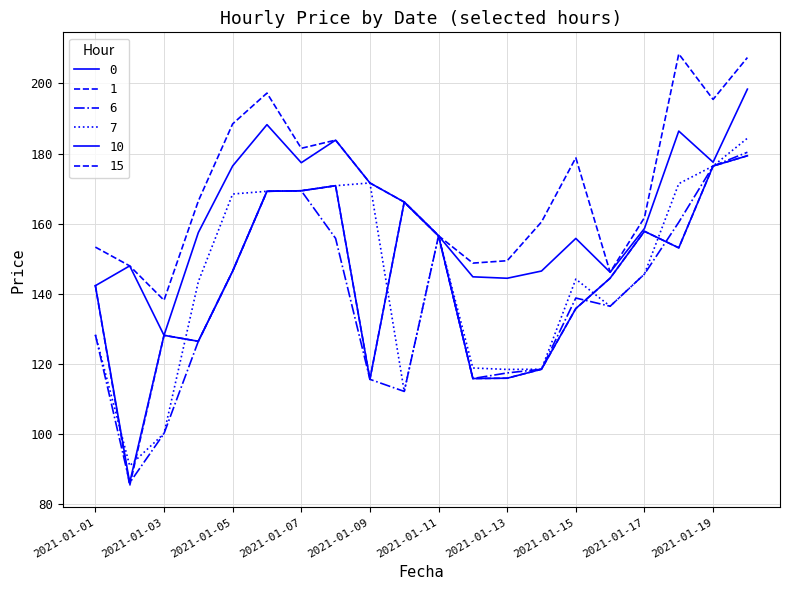

Count the number of data series in this chart.

6